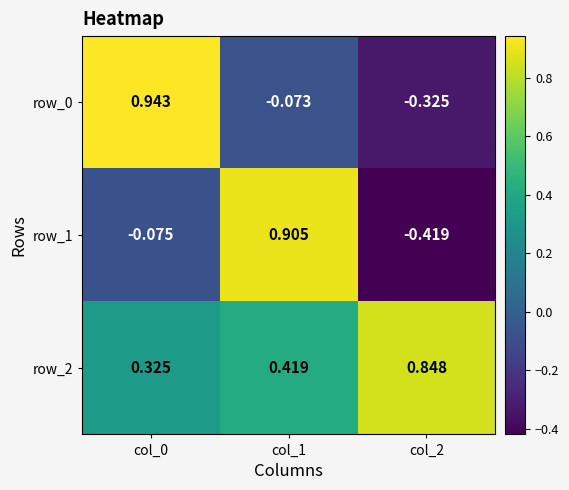

Is it true that row_0 equals 0.6 at col_0?

False